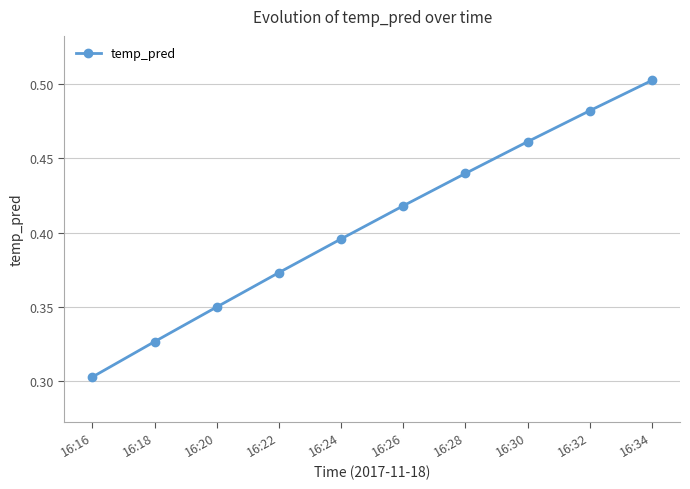

True or false: the data has more than 1 interior local peaks.

False